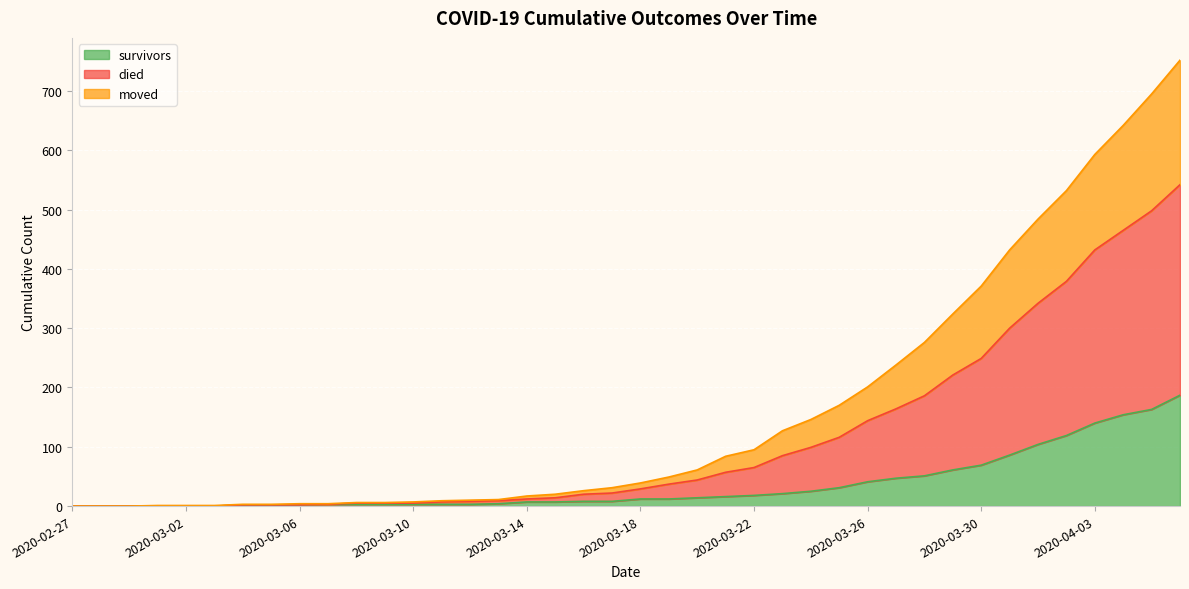

At which category does the chart reach its minimum across all series?

2020-02-27